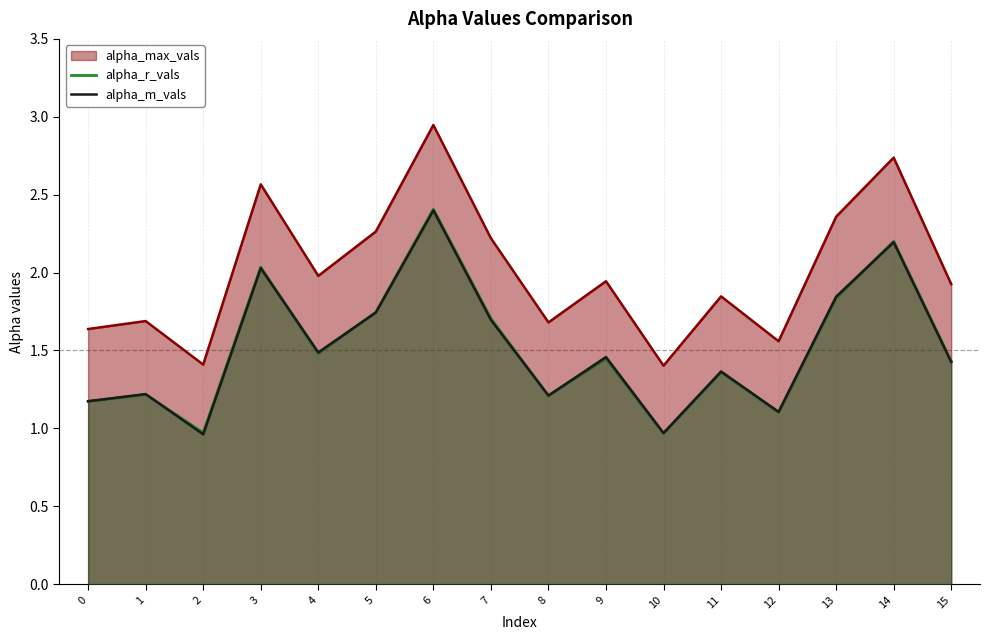

Is the value of alpha_r_vals at 14 greater than the value of alpha_m_vals at 6?

No